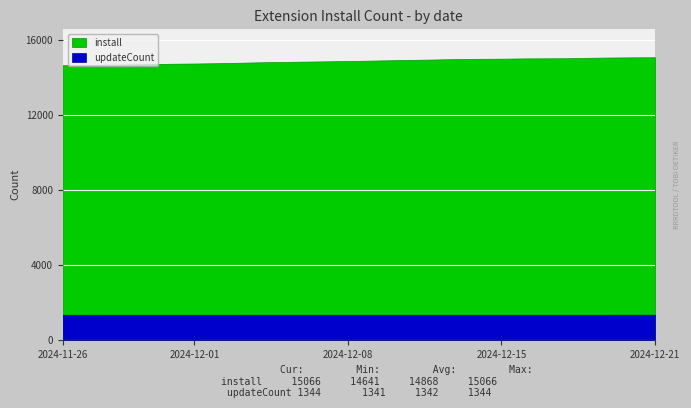

List the series in order of their overall mean, lowest first.

updateCount, install